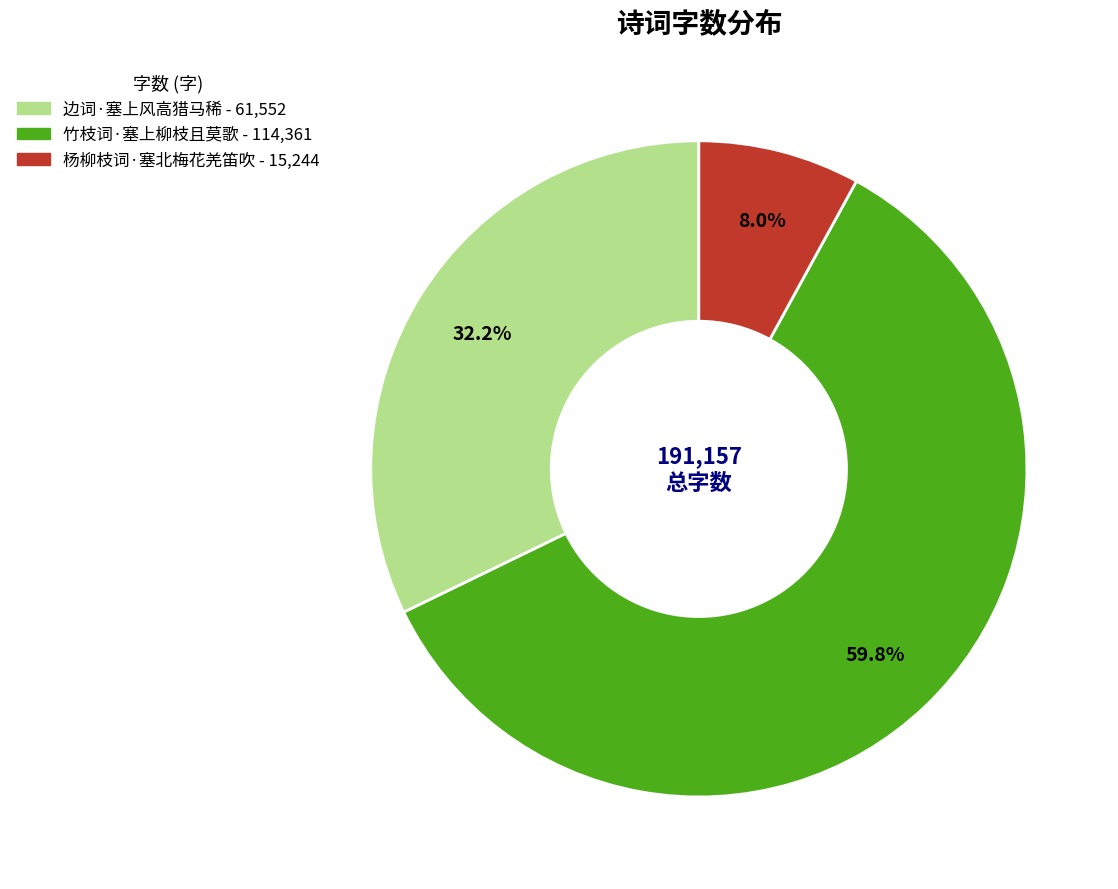

To the nearest percent, what percentage of the pie is 杨柳枝词·塞北梅花羌笛吹?

8%